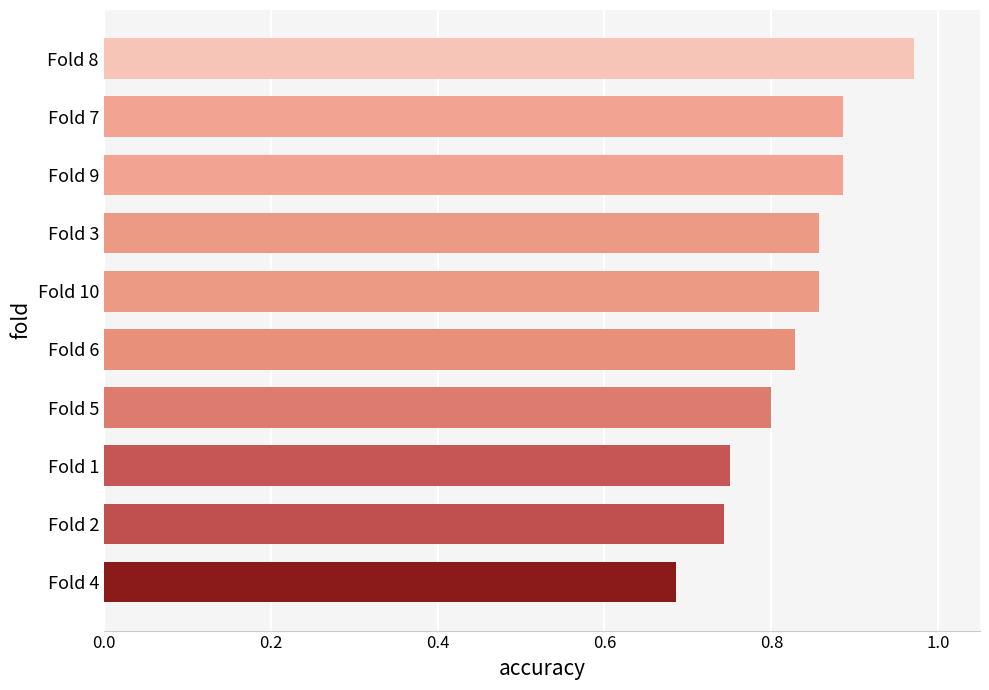

How many values are between 0 and 1?

10